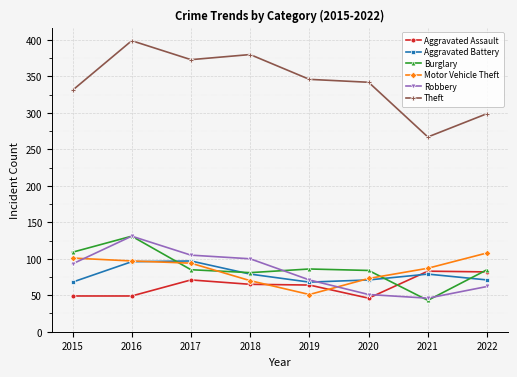

Which series has the widest spread of values?

Theft